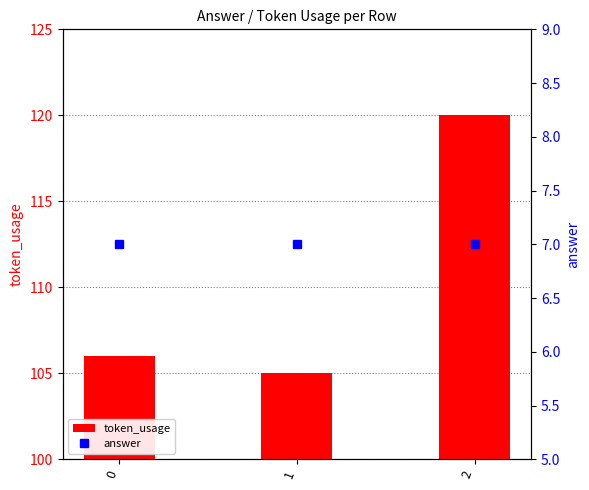

How many groups of bars are there?

3